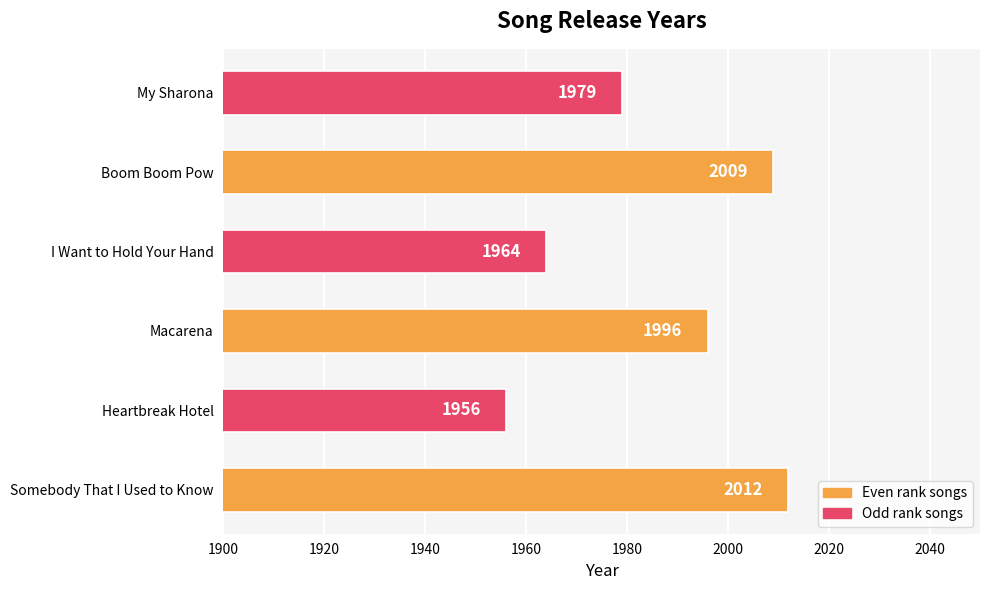

What is the change in value from Heartbreak Hotel to My Sharona?

+23